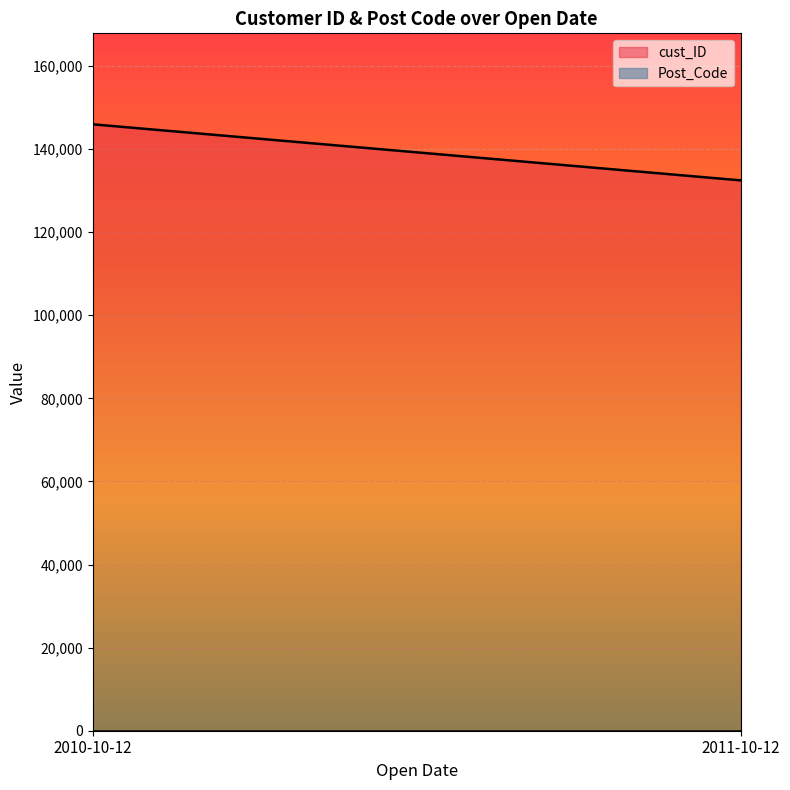

At which category is the sum across all series the highest?

2010-10-12